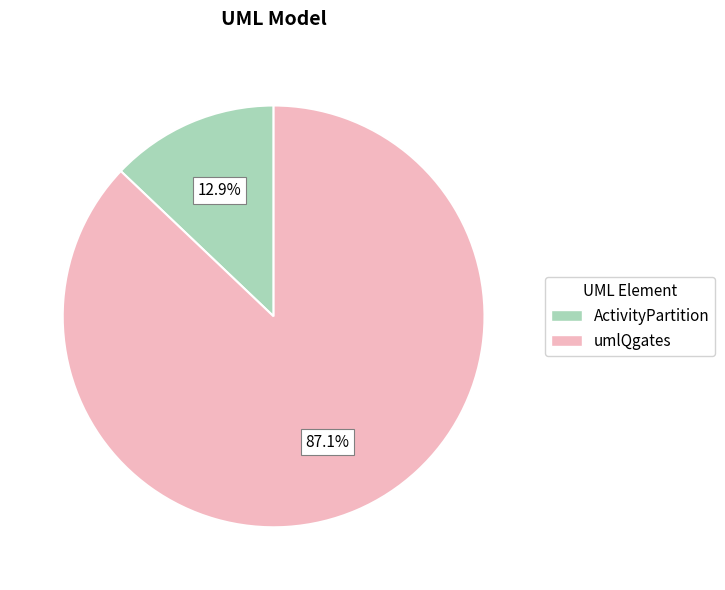

What percentage is NOT represented by umlQgates?

12.9%